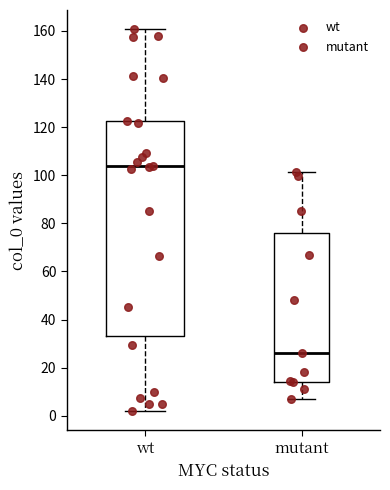

Reading left to right, transcribe this box plot: for each box, give where its median line is, the range the box spans, and where its two whiskers end, as read against the y-axis. The values are not printed on the chart, so give them approximately, as read against the axis.

wt: median 104, box 34 to 122, whiskers 2 to 160
mutant: median 26, box 14 to 76, whiskers 6 to 102